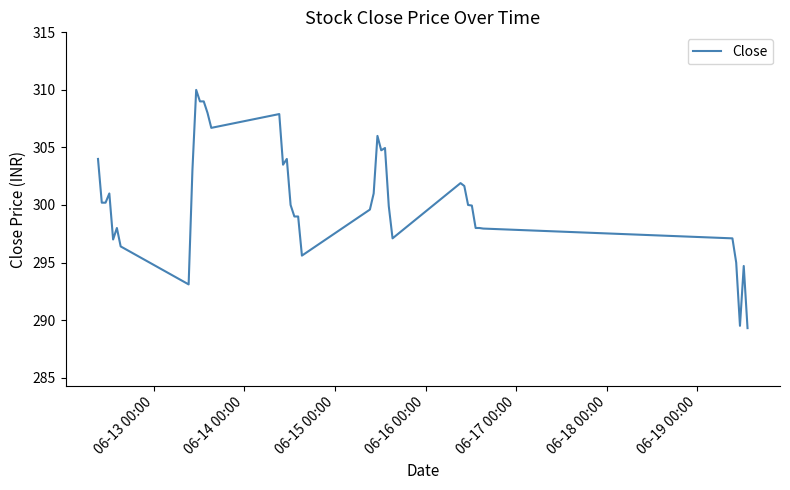

What is the smallest value displayed?

289.3